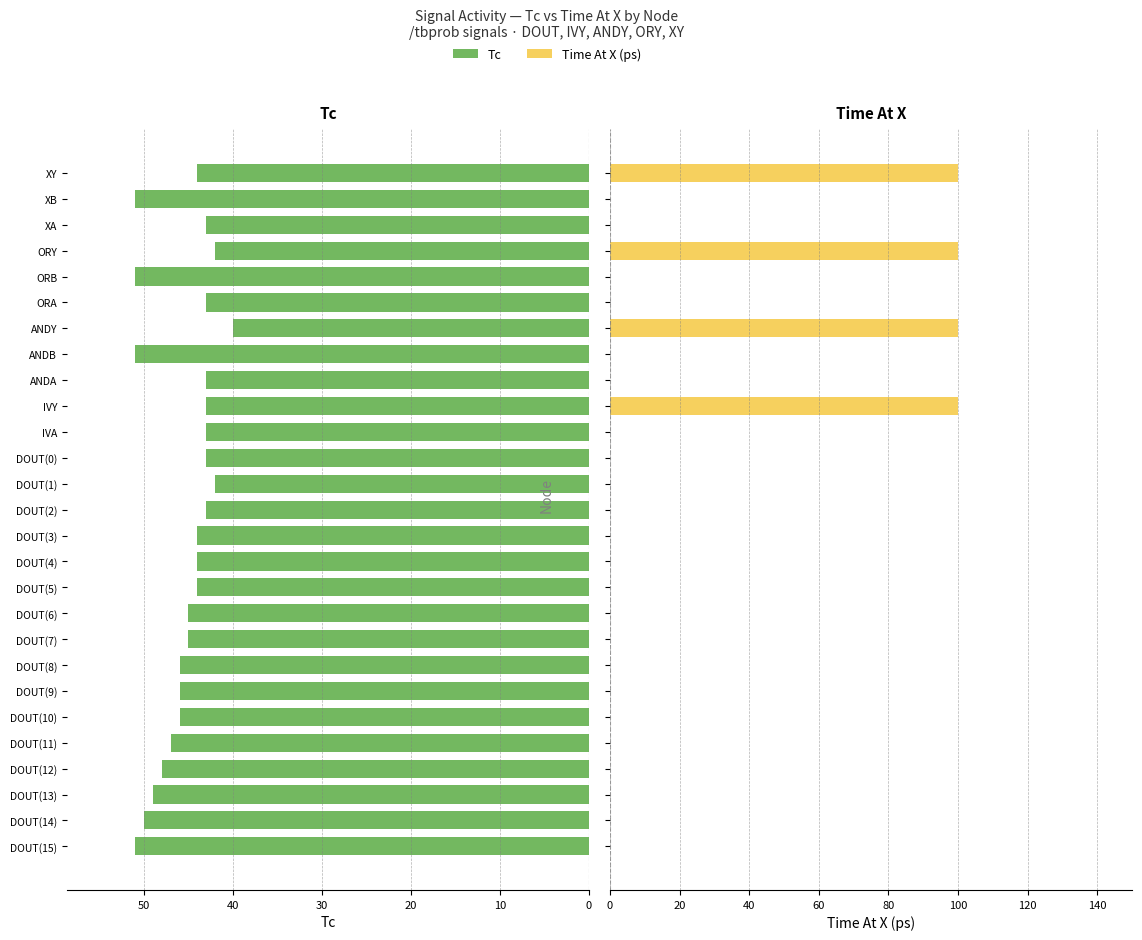

What is the highest value of the Time At X (ps) series?

100